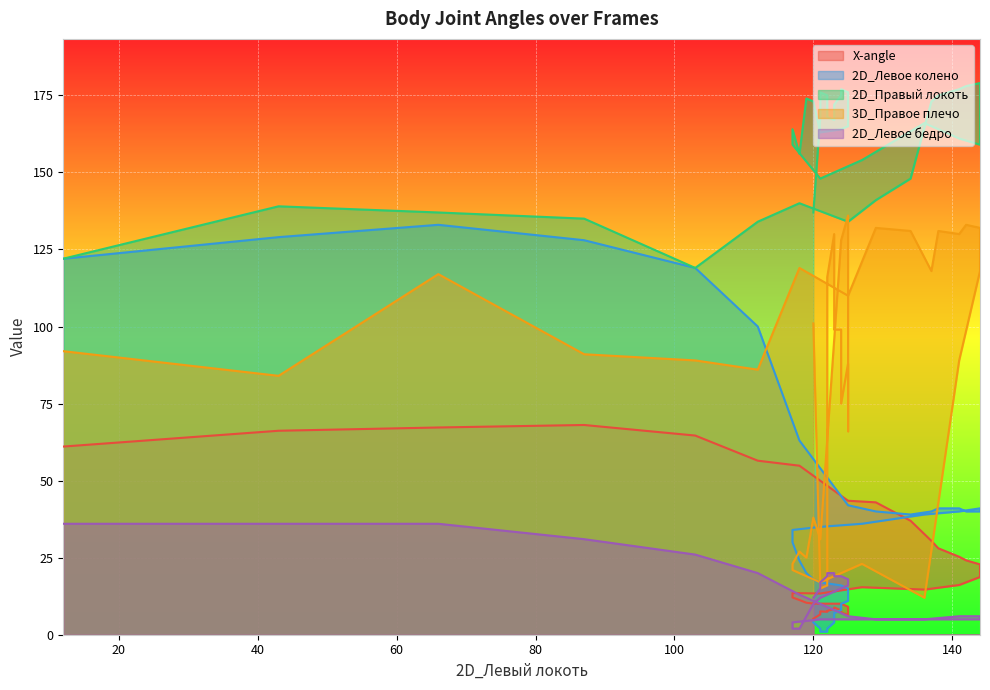

What is the difference between the maximum and minimum values in the 2D_Левое колено series?

132.0